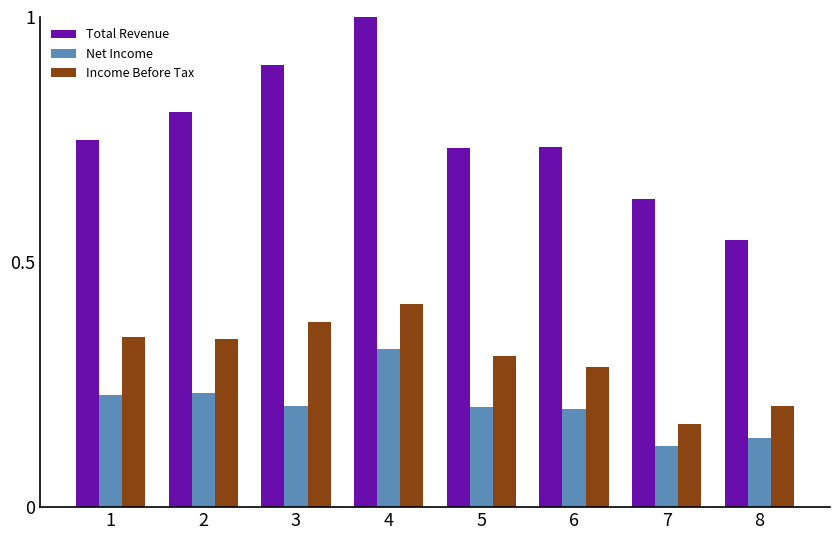

How many bars are there in each group?

3